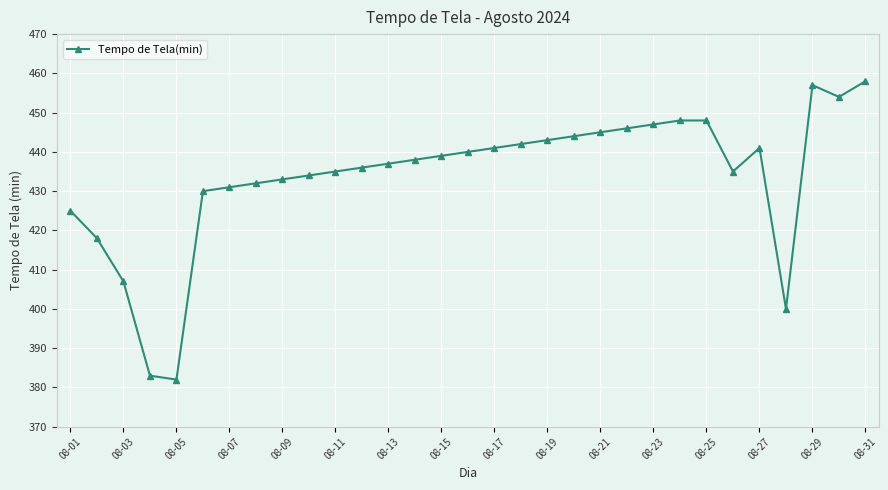

How many distinct data groups are displayed?

1